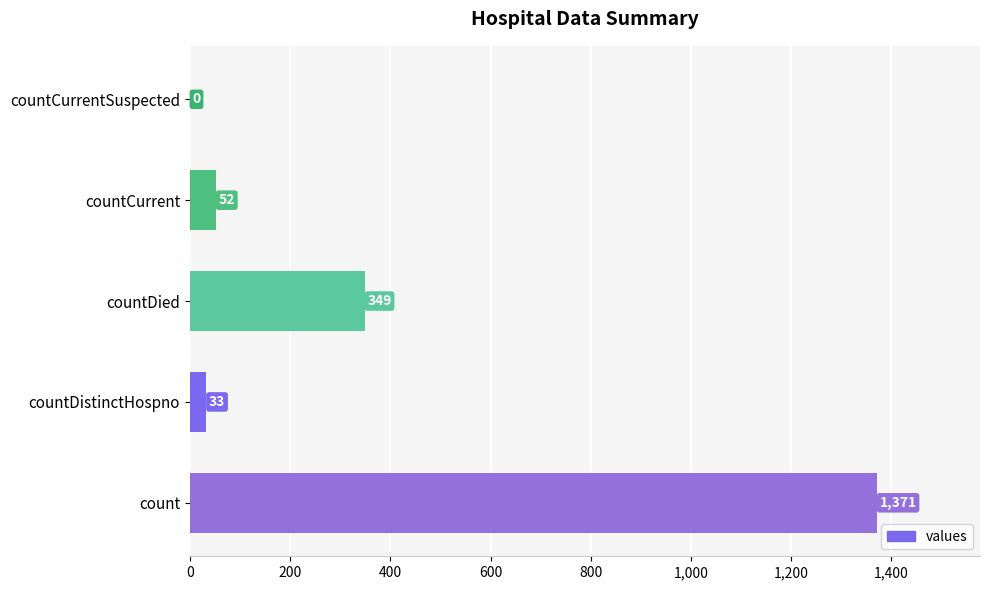

What is the sum of the values at countDied and countCurrent?

401